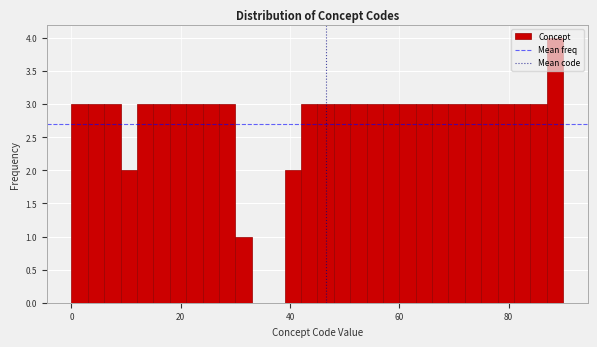

Read against the x-axis, roughly where is the centre of the tallest bar?

88